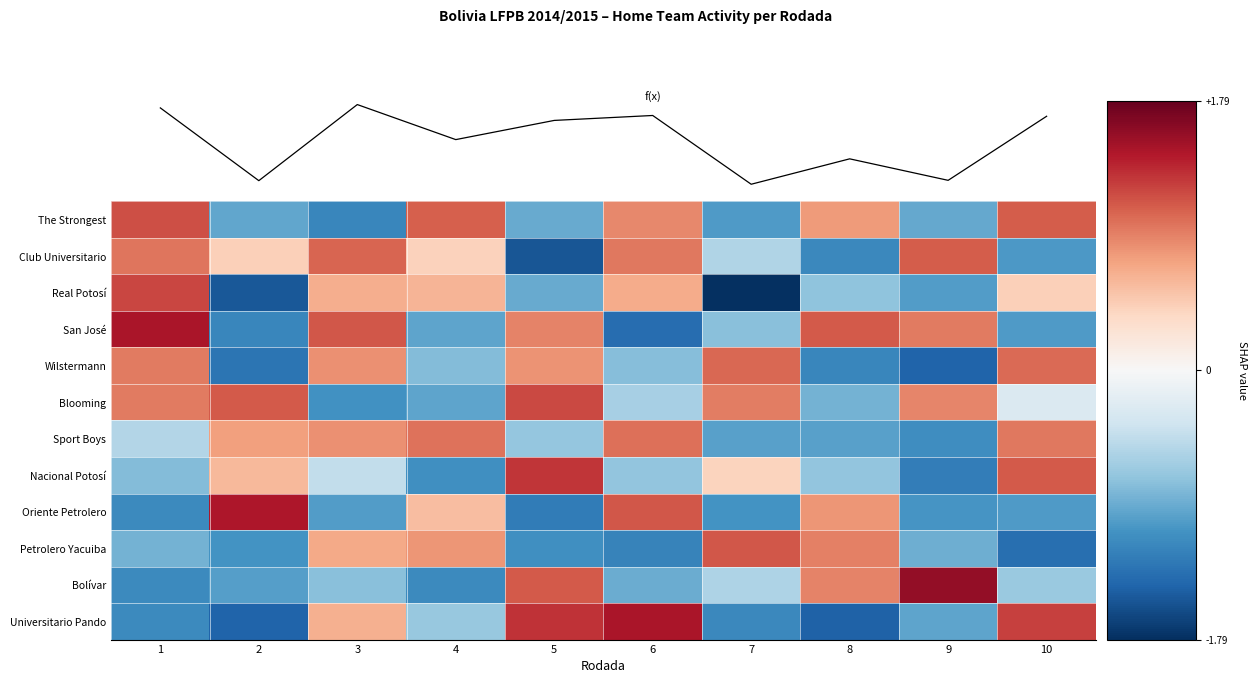

What is the lowest value of the Petrolero Yacuiba series?

-1.4